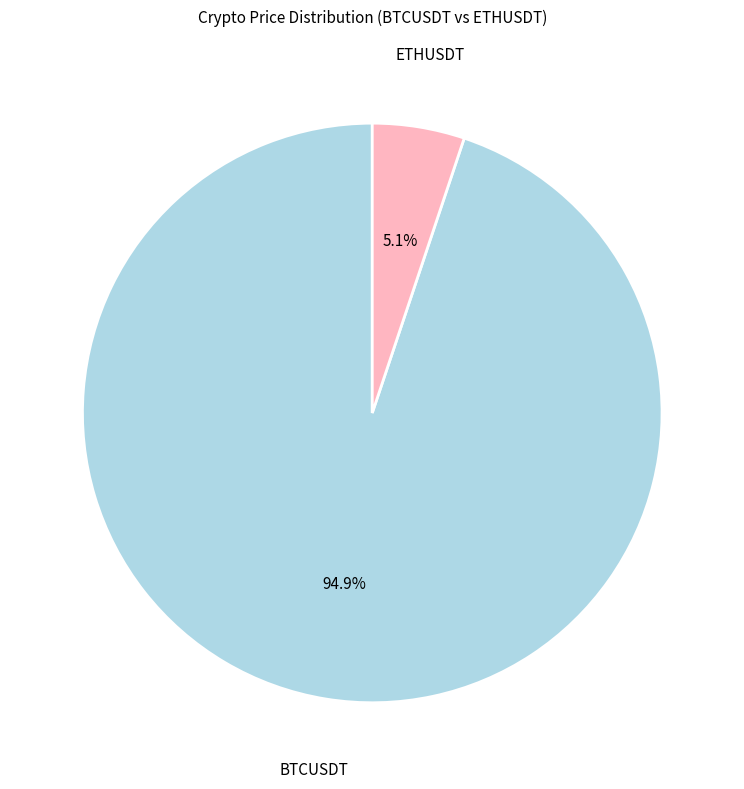

Is BTCUSDT the majority of the pie?

Yes